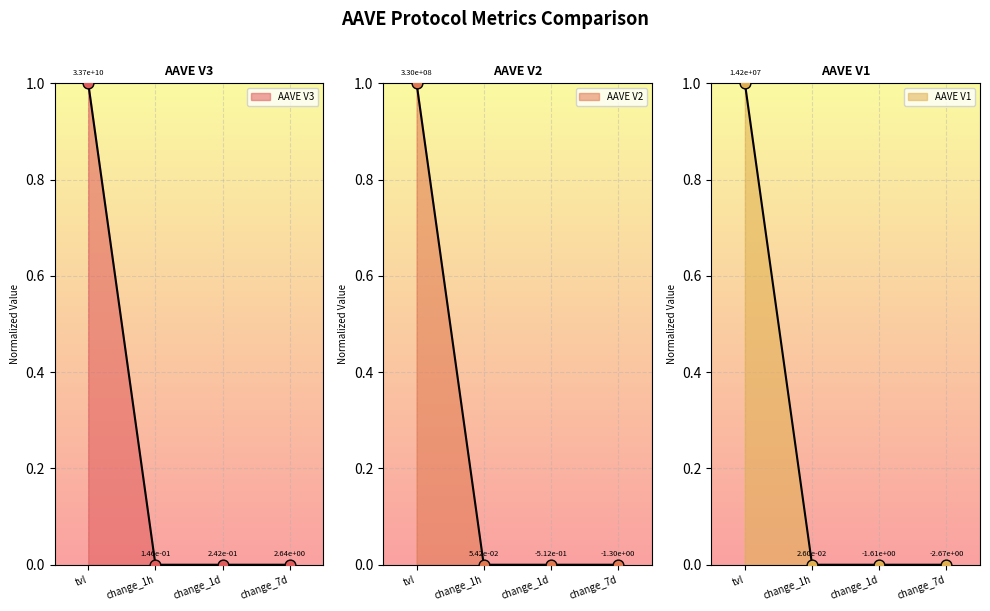

What are all the series names shown in the legend?

AAVE V3, AAVE V2, AAVE V1